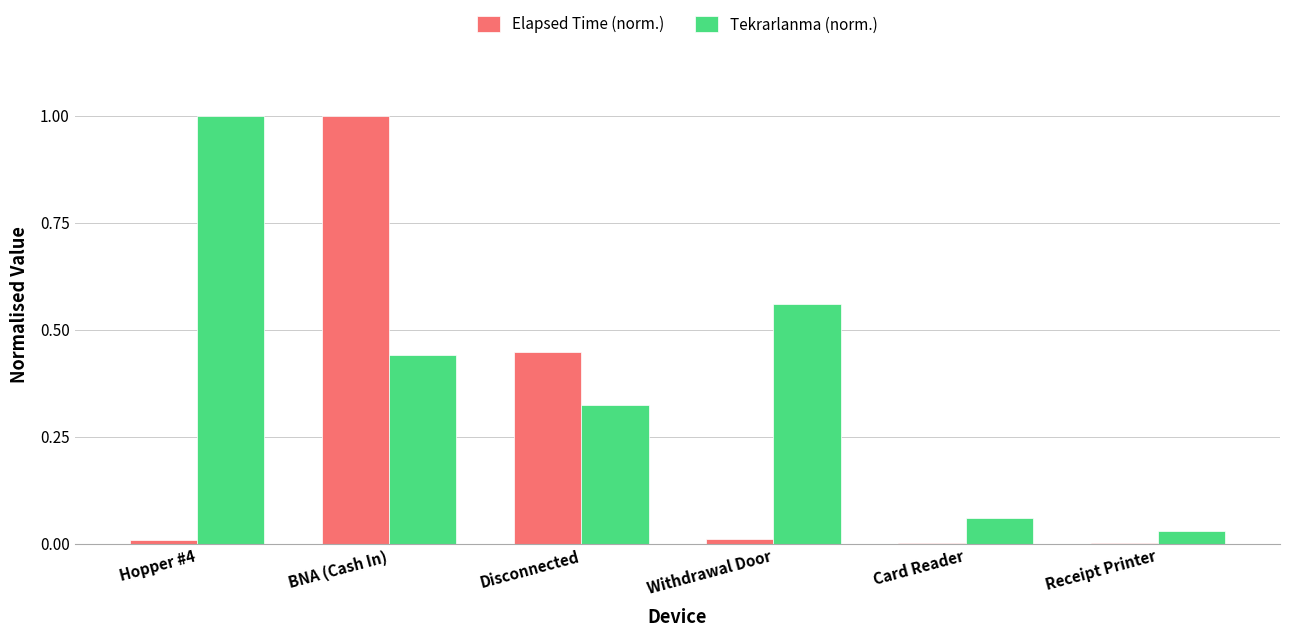

Which series has the largest total across all categories?

Tekrarlanma (norm.)